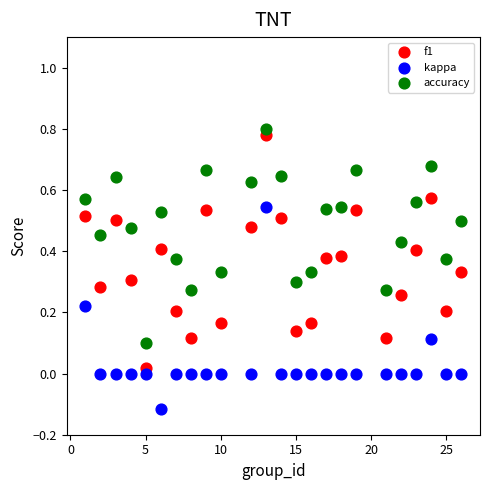

Across all data points, what is the range of X values (max minus min)?

25.0